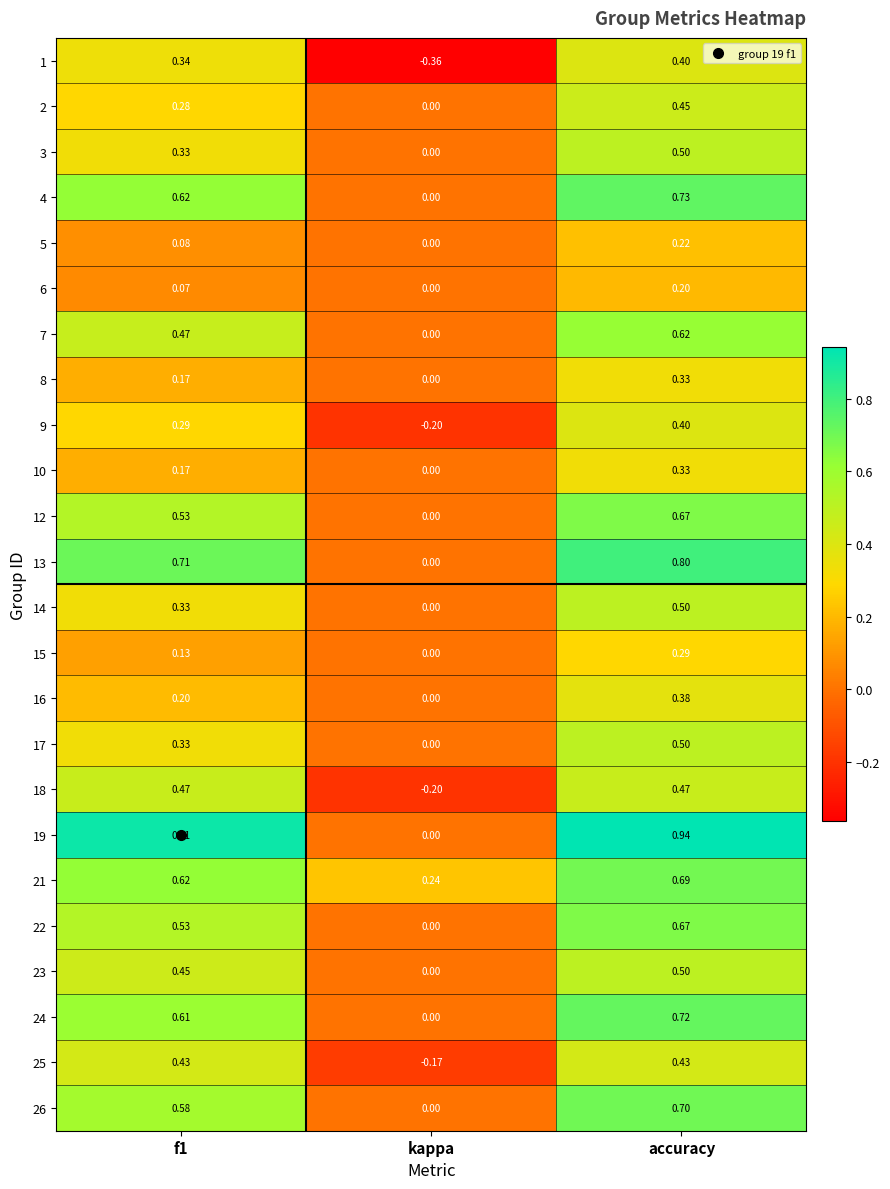

At which category is the sum across all series the highest?

accuracy